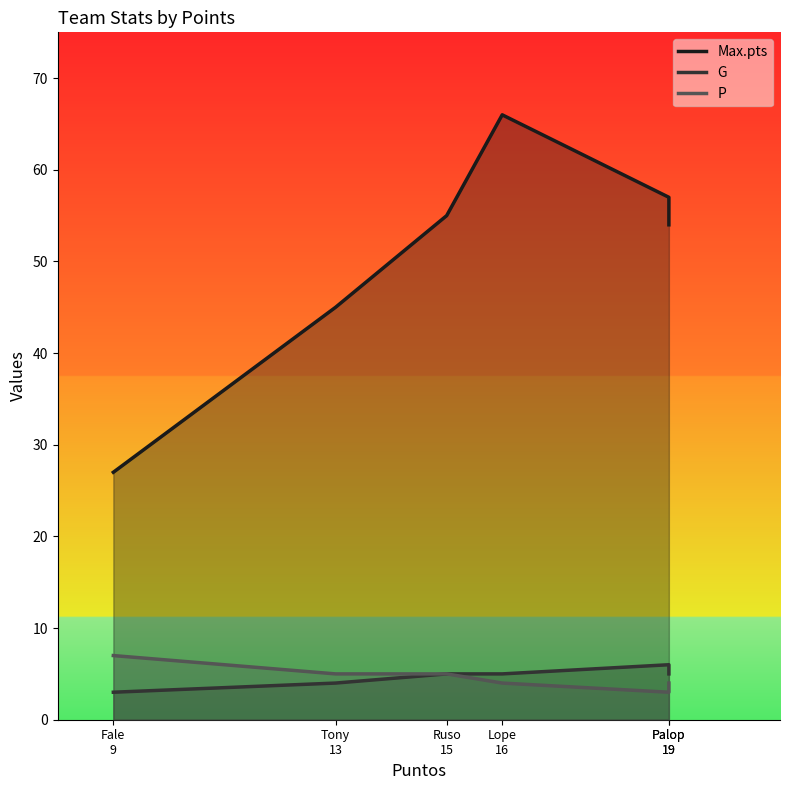

Reading left to right, extract all data points from this chart.

Max.pts: Fale
9=27	Tony
13=45	Ruso
15=55	Lope
16=66	Palop
19=57	Palop
19=54
G: Fale
9=3	Tony
13=4	Ruso
15=5	Lope
16=5	Palop
19=6	Palop
19=5
P: Fale
9=7	Tony
13=5	Ruso
15=5	Lope
16=4	Palop
19=3	Palop
19=4